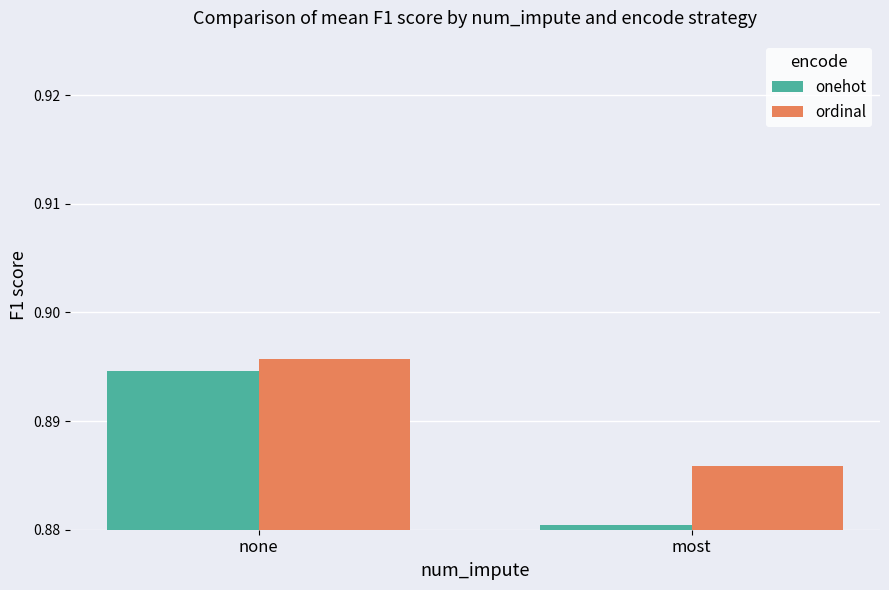

Is it true that ordinal equals 0.4 at none?

False